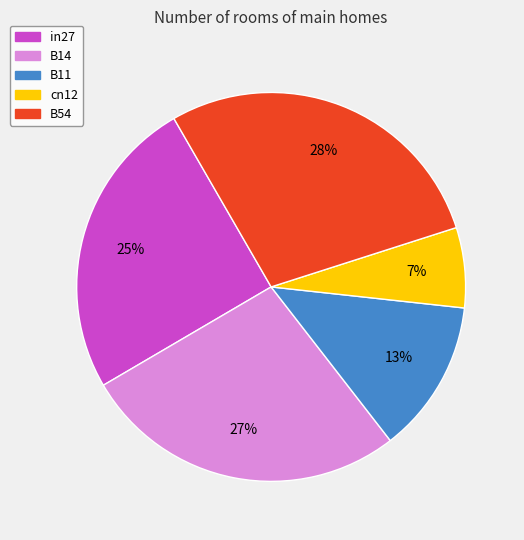

Is the sum of B54 and in27 greater than half?

Yes